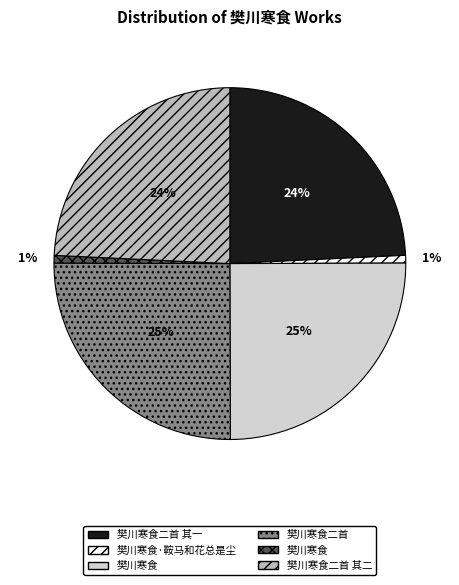

Is there a majority slice in this chart?

No